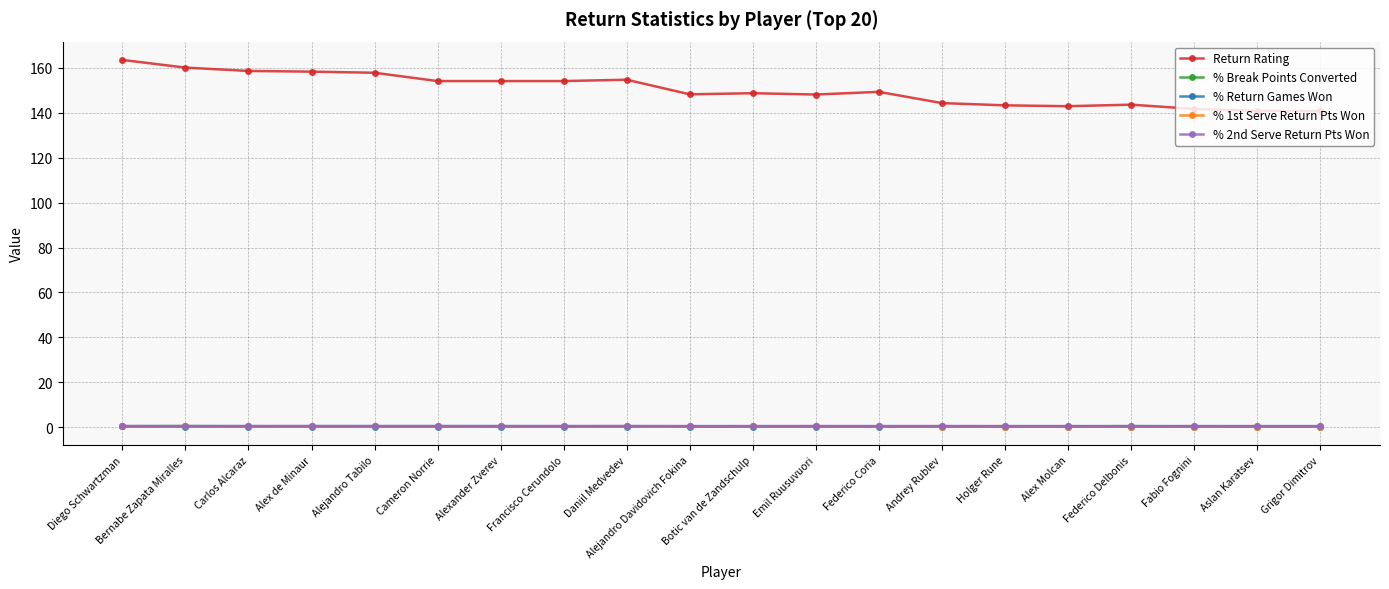

What is the value of the % Return Games Won point at the 7th from the left?

0.3